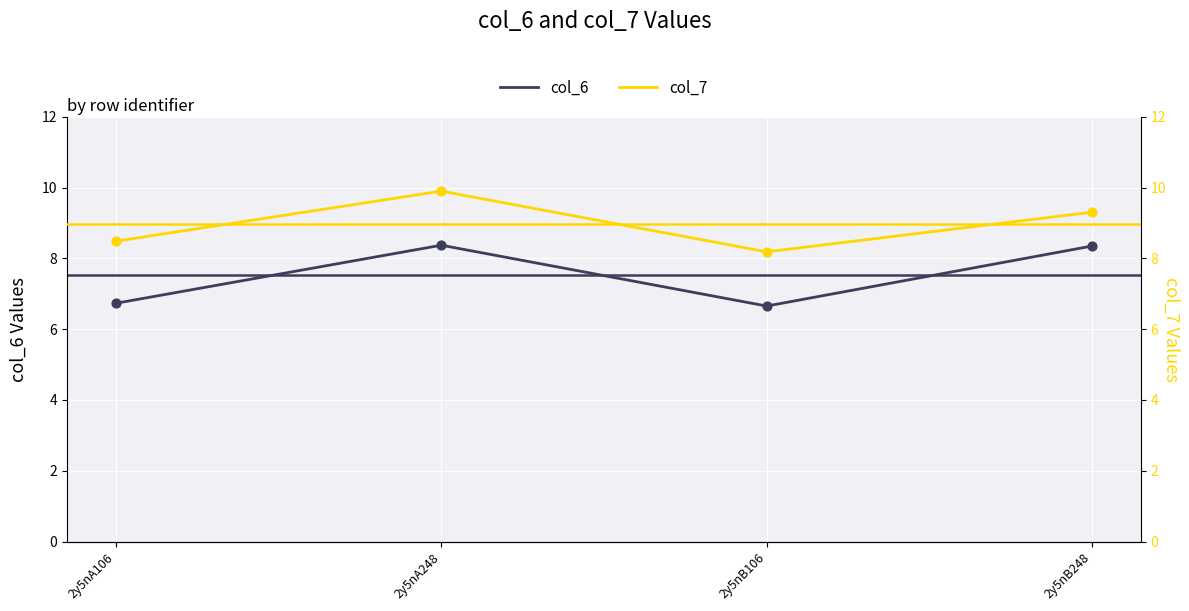

Which series has the largest Y range (max minus min)?

col_6